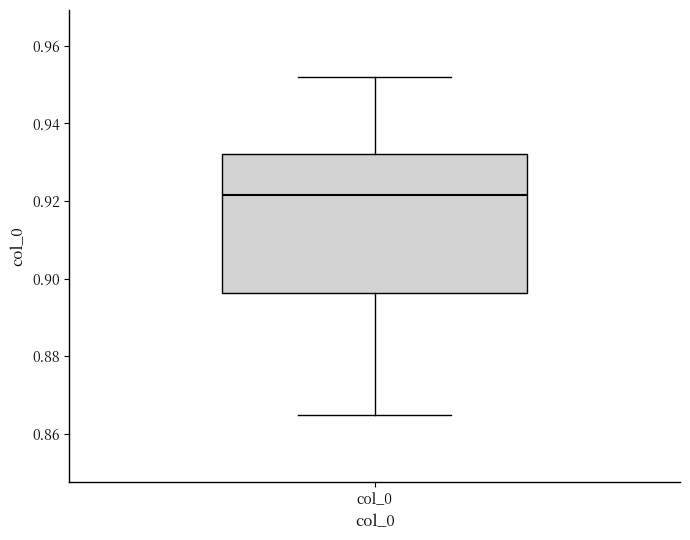

Transcribe this box plot: give where the median line is, the range the box spans, and where the two whiskers end, as read against the y-axis. The values are not printed on the chart, so give them approximately, as read against the axis.

median 0.922, box 0.896 to 0.932, whiskers 0.864 to 0.952